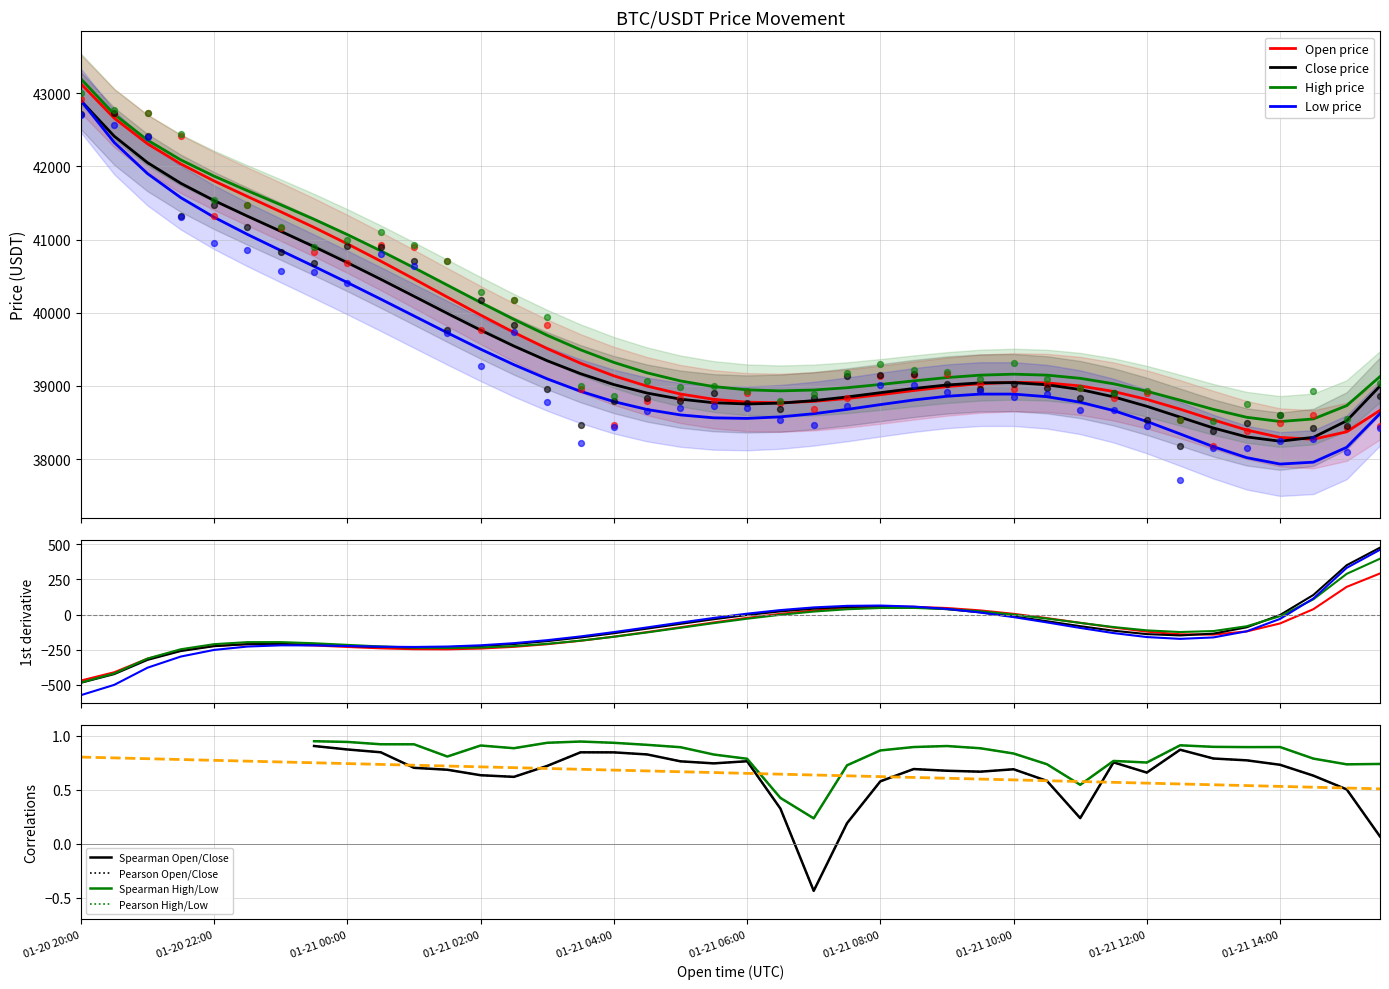

Which series reaches the minimum Y coordinate?

Low price